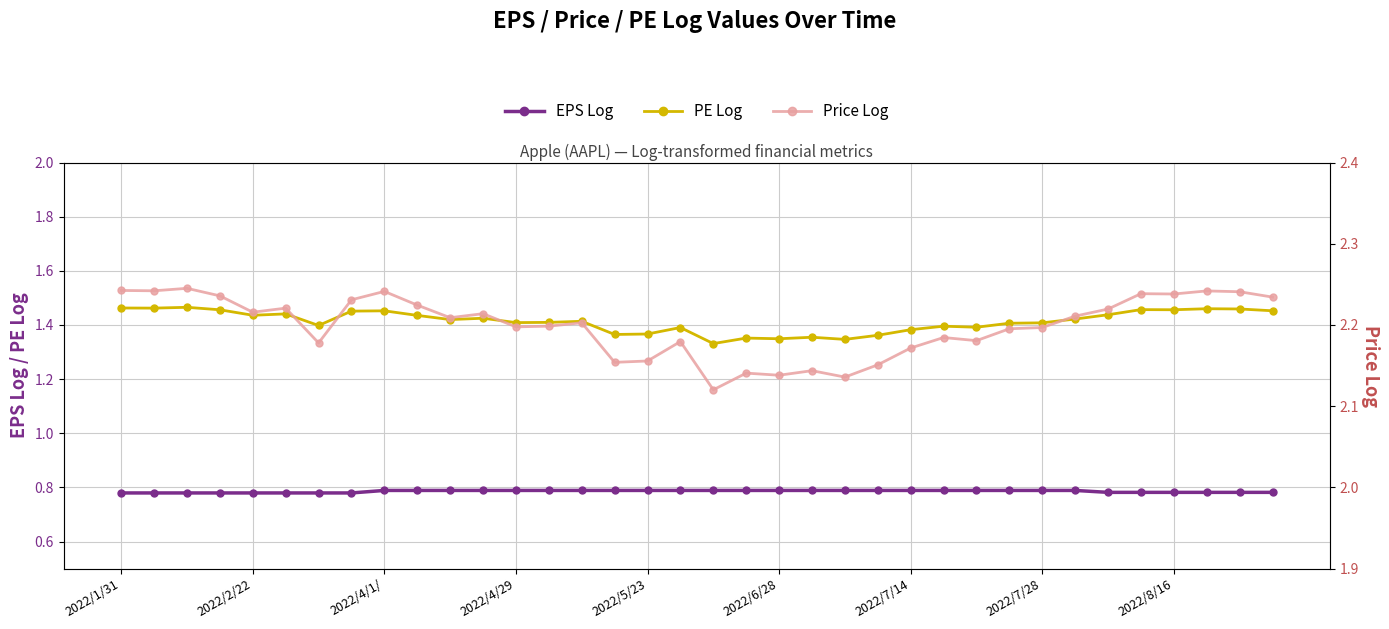

What is the total value across all series at 2022/1/31?

4.5